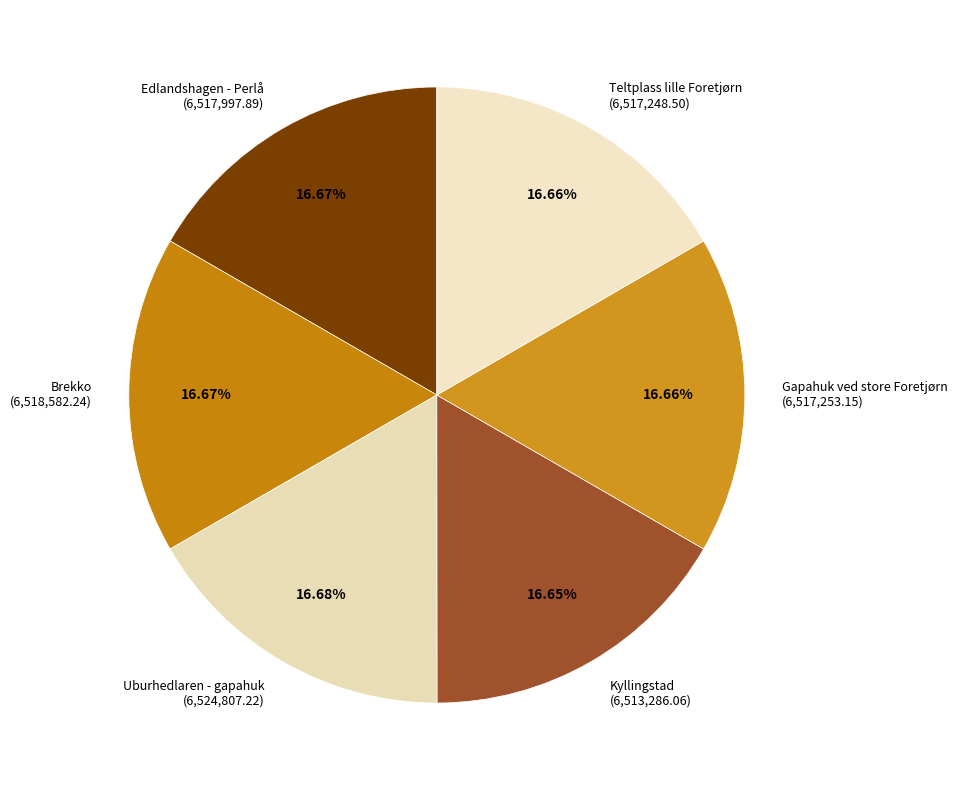

Approximately how many times larger is the value at Teltplass lille Foretjørn compared to Brekko?

1.0